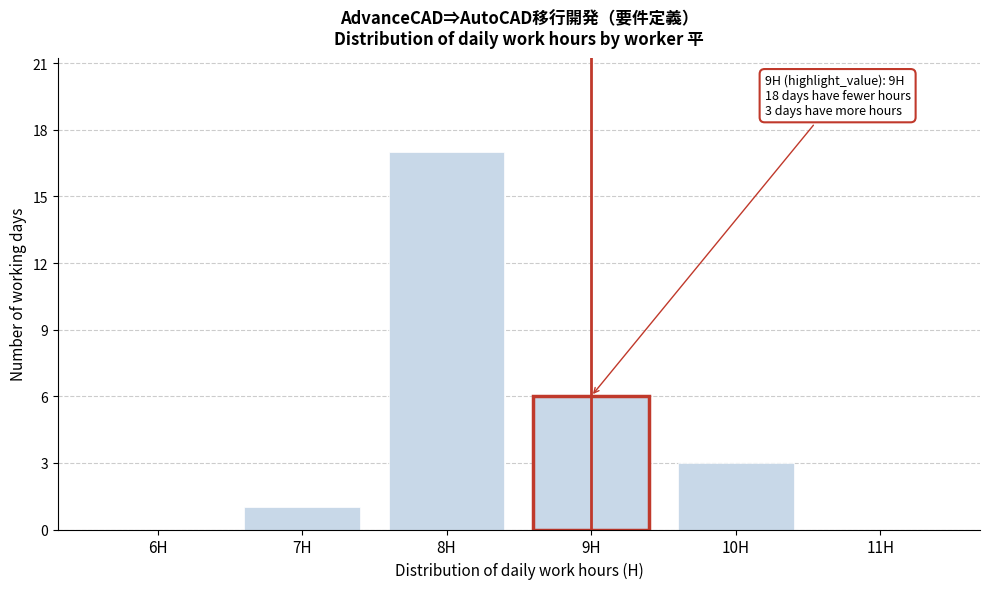

Reading left to right, list all the values displayed in this chart.

6H=0	7H=1	8H=17	9H=6	10H=3	11H=0